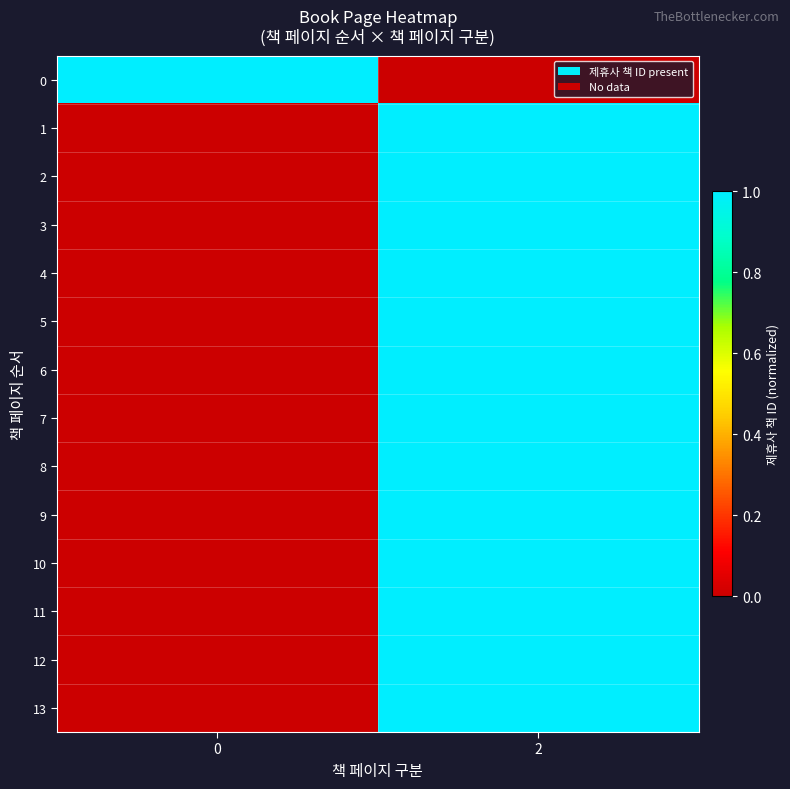

Reading left to right, list all the values displayed in this chart.

0: 0=1	2=0
1: 0=0	2=1
2: 0=0	2=1
3: 0=0	2=1
4: 0=0	2=1
5: 0=0	2=1
6: 0=0	2=1
7: 0=0	2=1
8: 0=0	2=1
9: 0=0	2=1
10: 0=0	2=1
11: 0=0	2=1
12: 0=0	2=1
13: 0=0	2=1